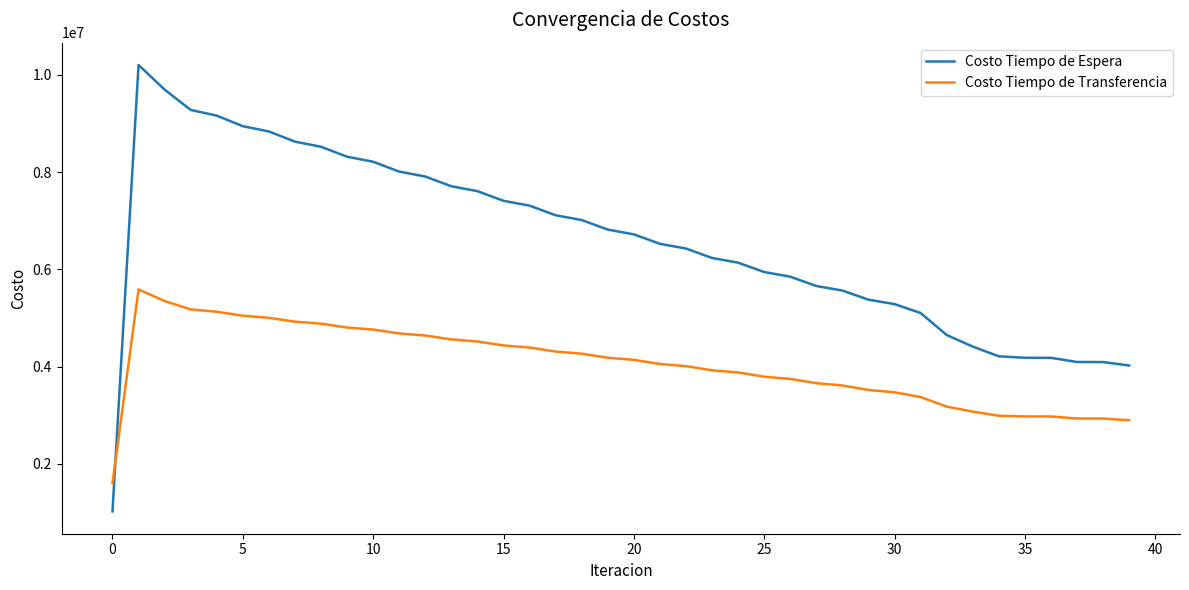

What is the difference between the maximum and minimum values in the Costo Tiempo de Transferencia series?

3983303.3